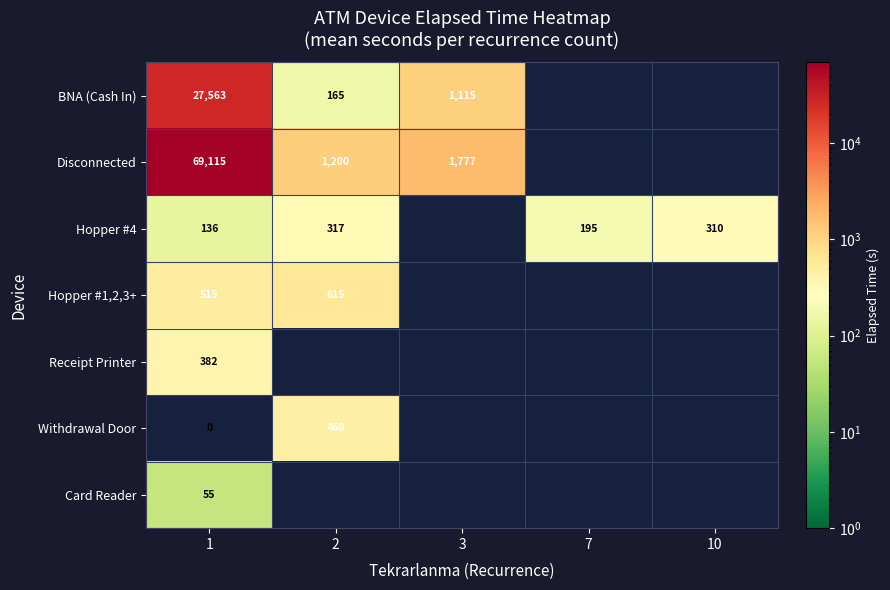

The value of Hopper #1,2,3+ at 1 is 890. True or false?

False